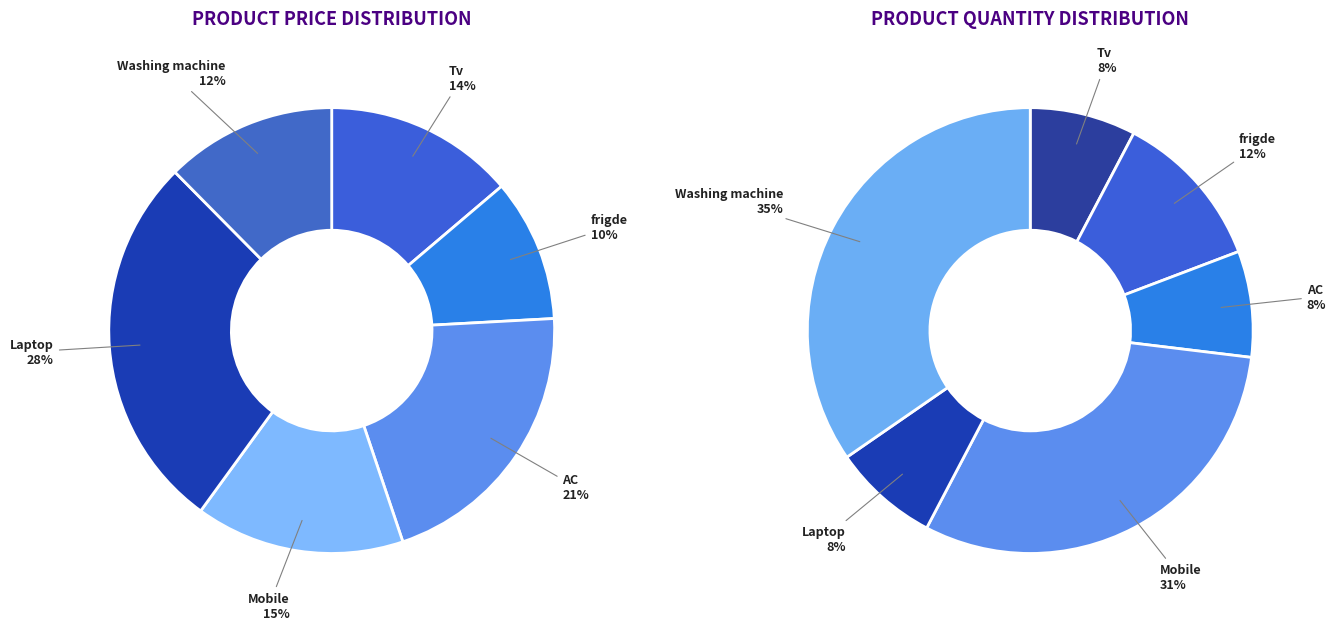

What is the ratio of the value at Tv to the value at Mobile?

0.9